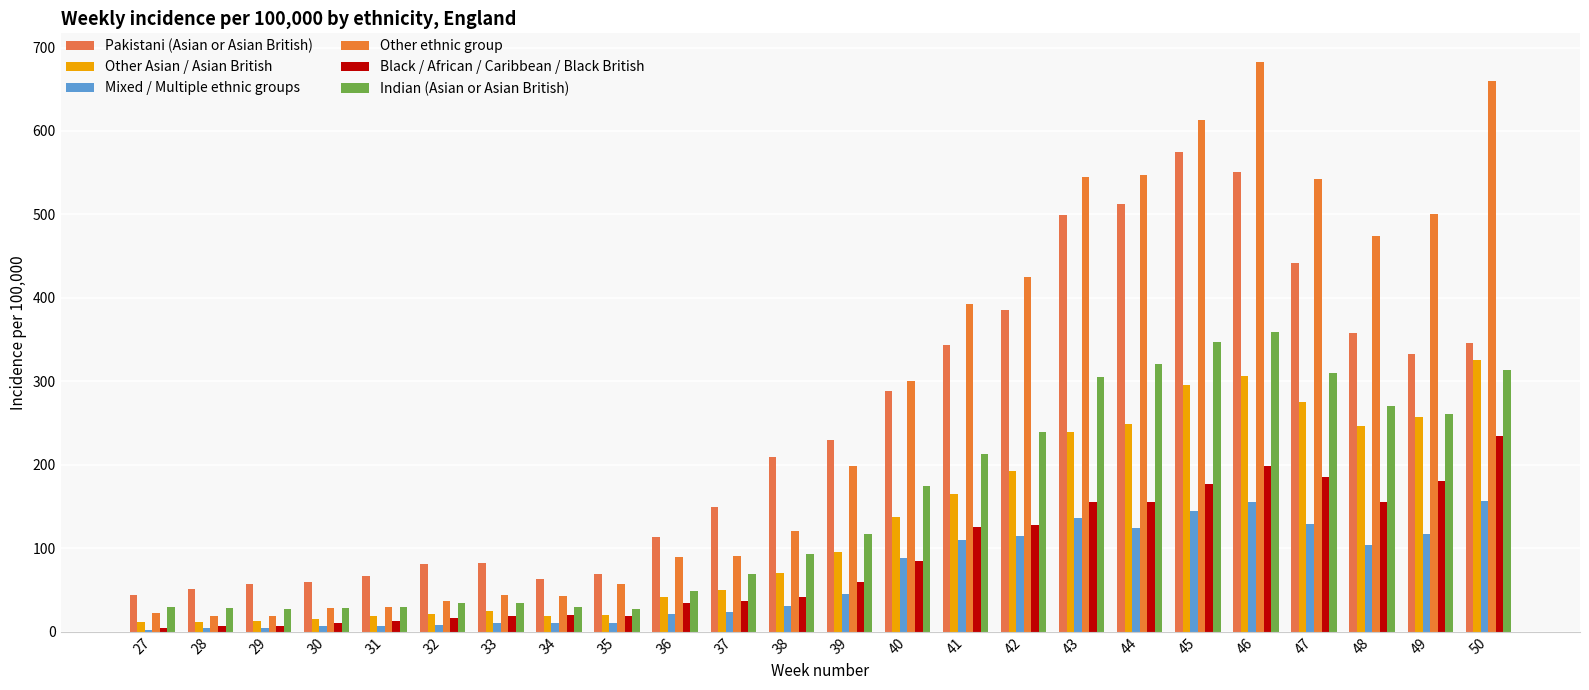

How many data points in Black / African / Caribbean / Black British are less than 59?

12